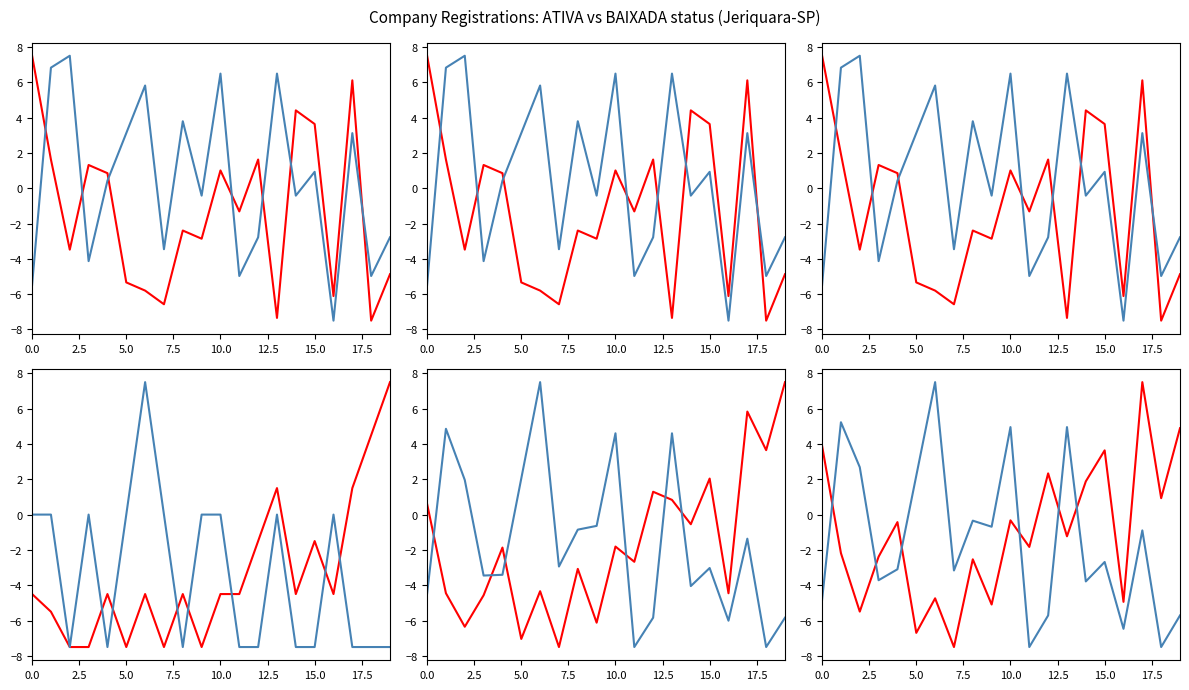

True or false: ATIVA has more than 1 interior local peaks.

True